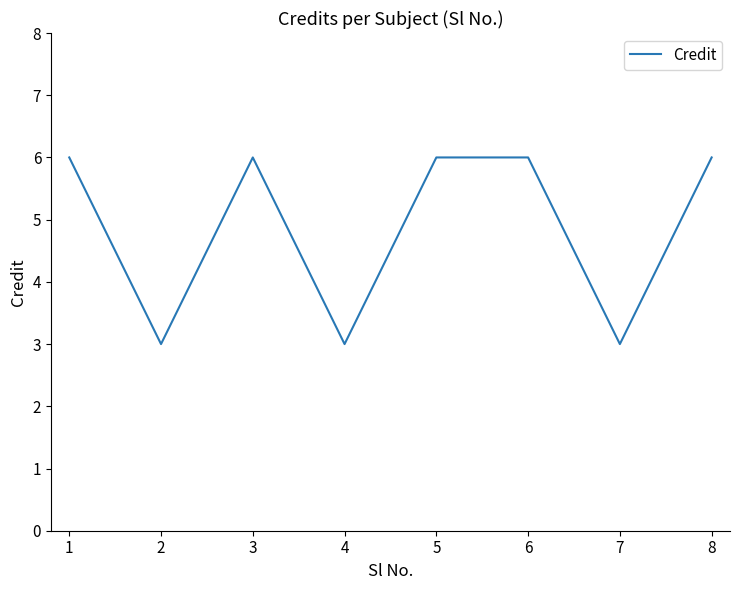

What is the difference between the maximum and minimum values?

3